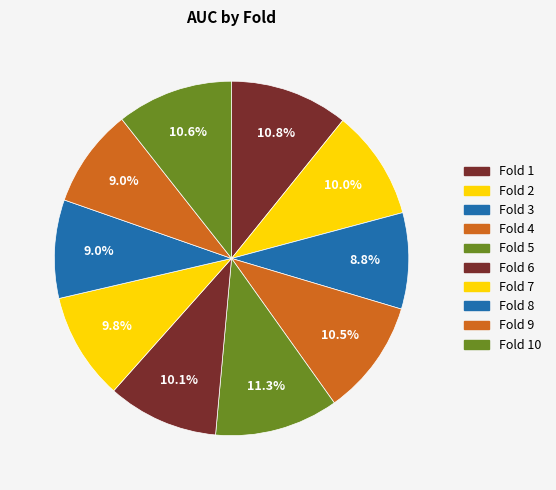

True or false: Fold 1 accounts for 19% of the total.

False